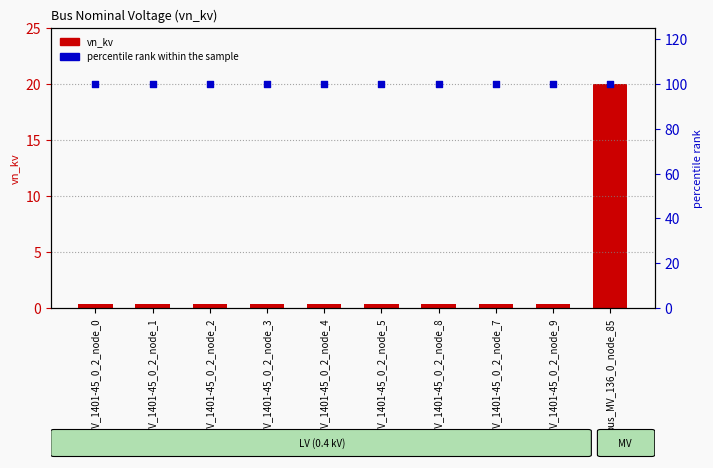

What are all the series names shown in the legend?

vn_kv, percentile rank within the sample